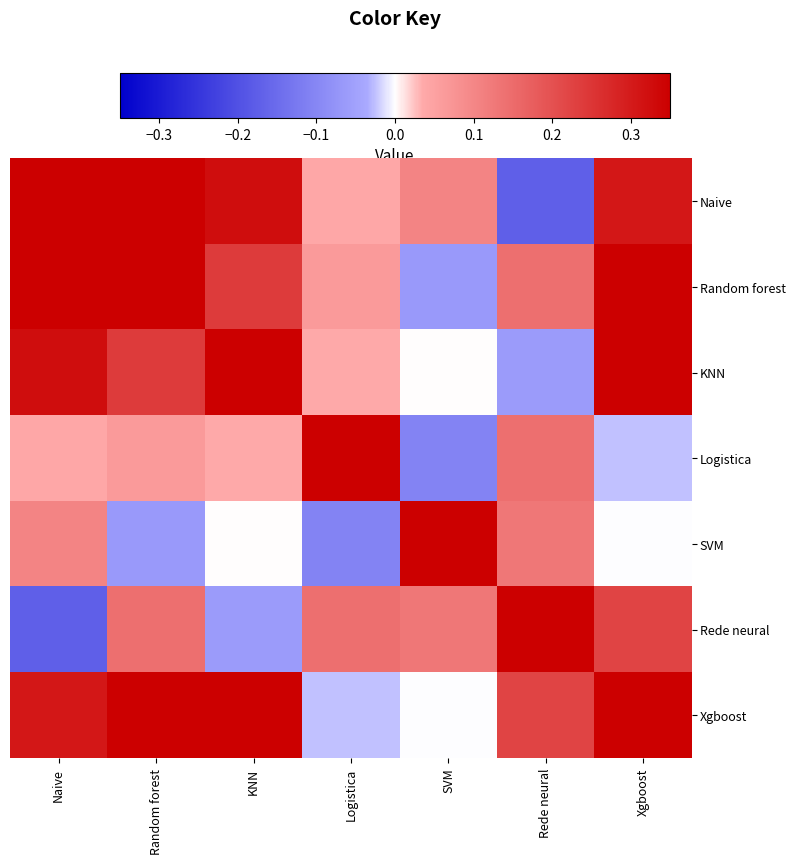

Reading left to right, extract all data points from this chart.

Naive: Naive=1.0	Random forest=0.4	KNN=0.3	Logistica=0.0	SVM=0.1	Rede neural=-0.2	Xgboost=0.3
Random forest: Naive=0.4	Random forest=1.0	KNN=0.2	Logistica=0.1	SVM=-0.1	Rede neural=0.1	Xgboost=0.3
KNN: Naive=0.3	Random forest=0.2	KNN=1.0	Logistica=0.0	SVM=0.0	Rede neural=-0.1	Xgboost=0.5
Logistica: Naive=0.0	Random forest=0.1	KNN=0.0	Logistica=1.0	SVM=-0.1	Rede neural=0.1	Xgboost=-0.0
SVM: Naive=0.1	Random forest=-0.1	KNN=0.0	Logistica=-0.1	SVM=1.0	Rede neural=0.1	Xgboost=-0.0
Rede neural: Naive=-0.2	Random forest=0.1	KNN=-0.1	Logistica=0.1	SVM=0.1	Rede neural=1.0	Xgboost=0.2
Xgboost: Naive=0.3	Random forest=0.3	KNN=0.5	Logistica=-0.0	SVM=-0.0	Rede neural=0.2	Xgboost=1.0